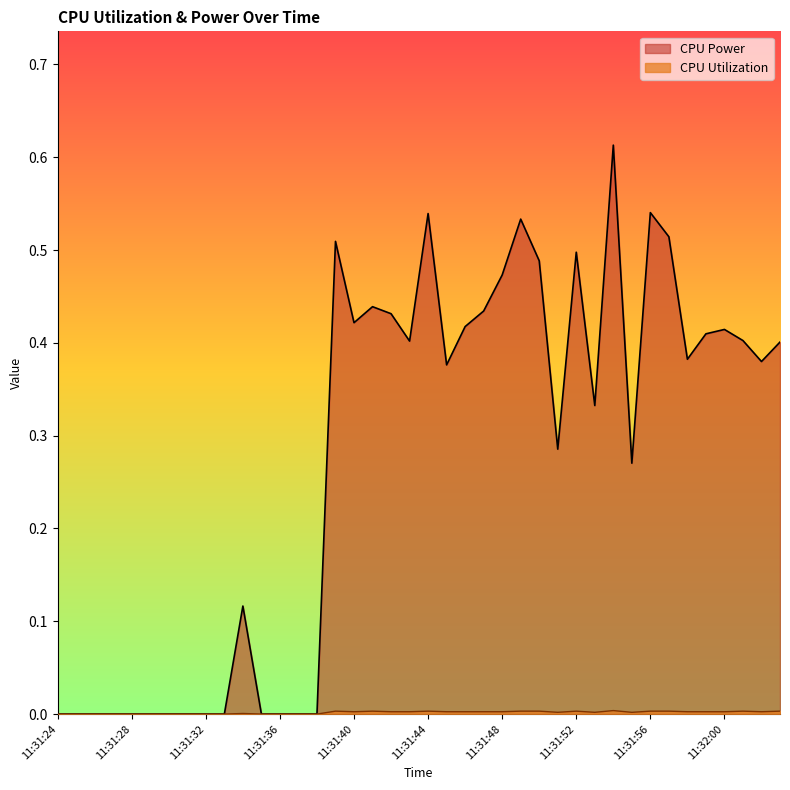

True or false: CPU Power and CPU Utilization cross at least once.

False